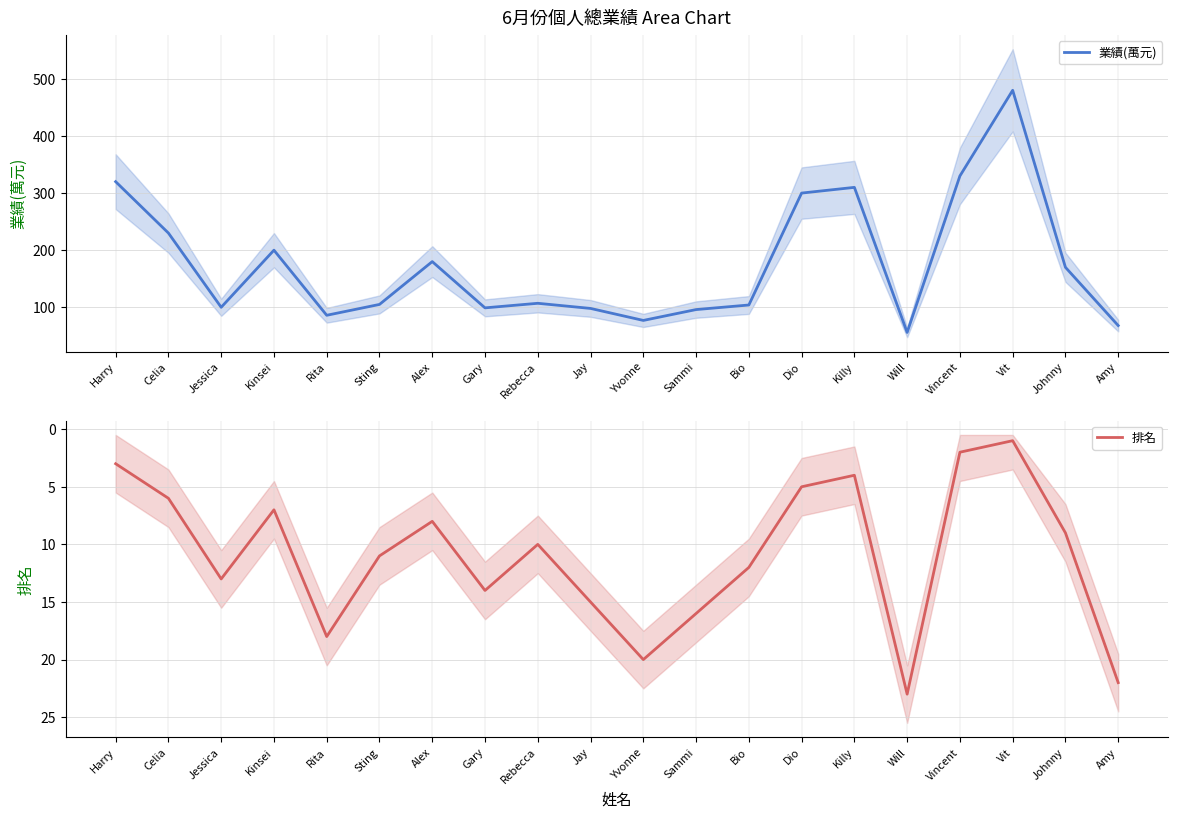

True or false: 業績(萬元) and 排名 intersect in this chart.

False